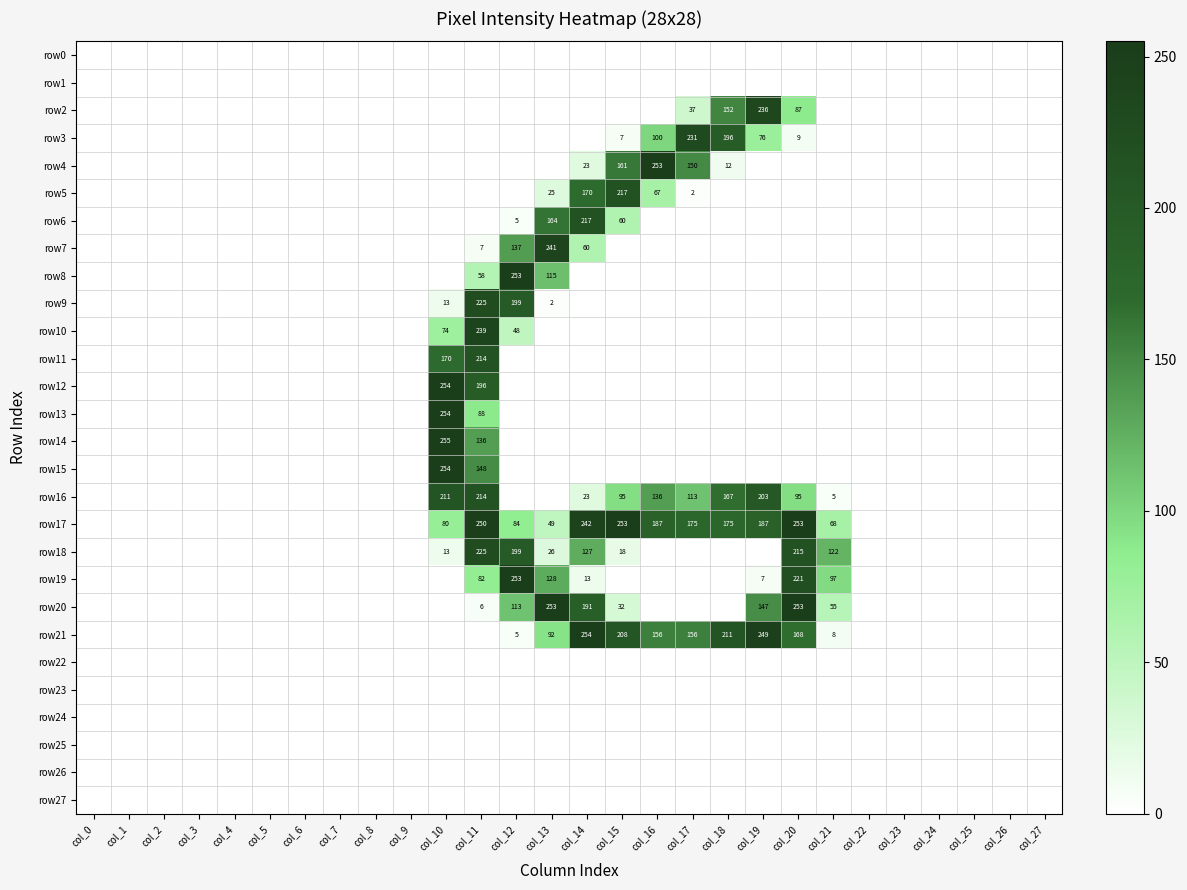

What is the greatest value displayed?

255